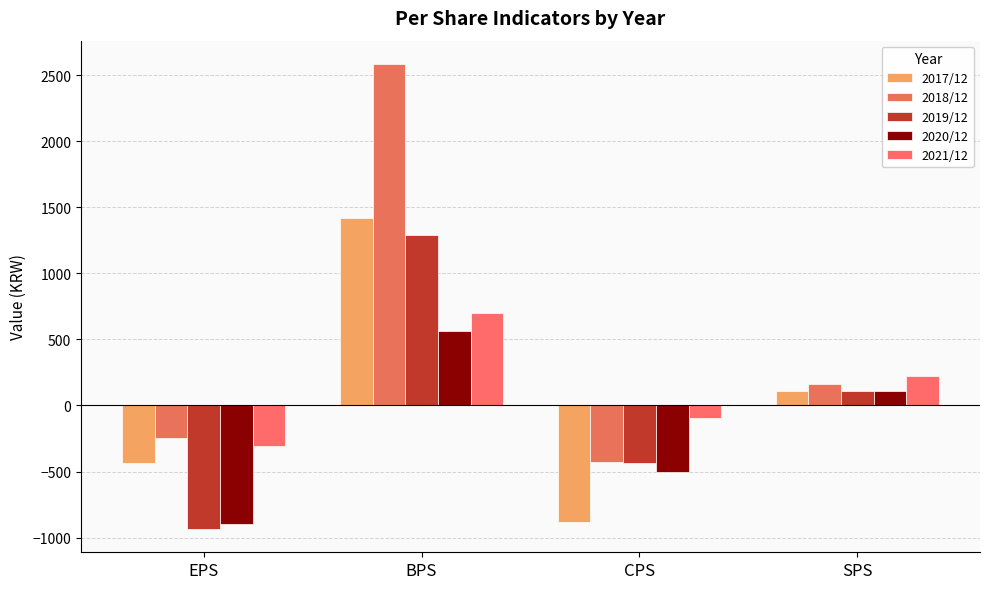

True or false: 2019/12 has a value of 109 at SPS.

True